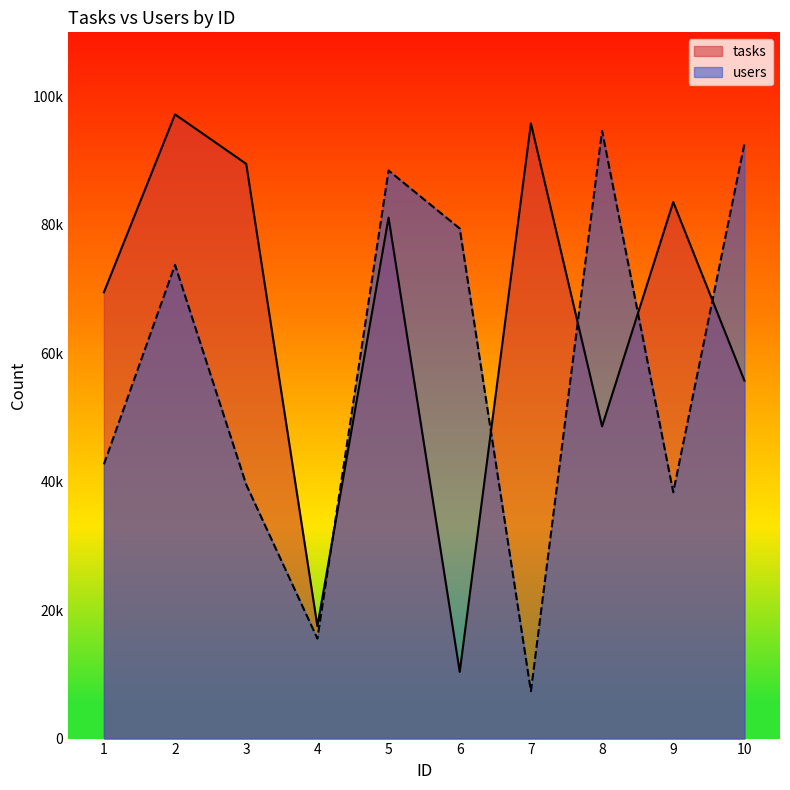

What is the sum of the users values at 4 and 8?

110251